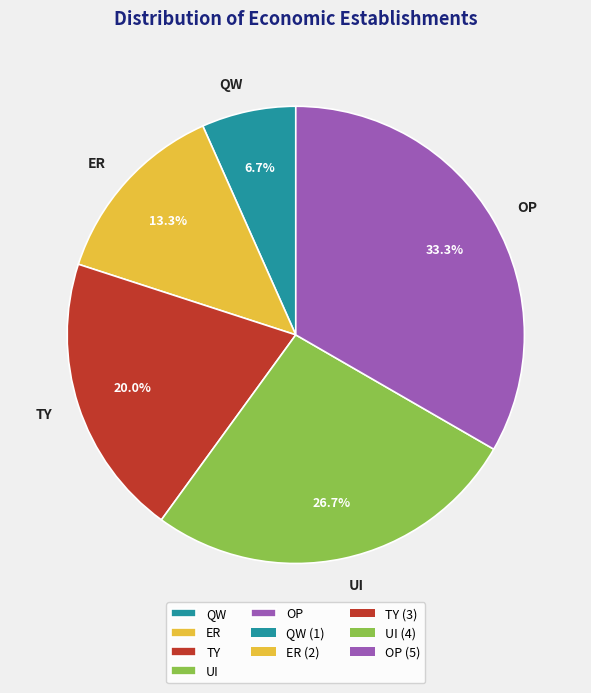

How many segments does this pie chart have?

5